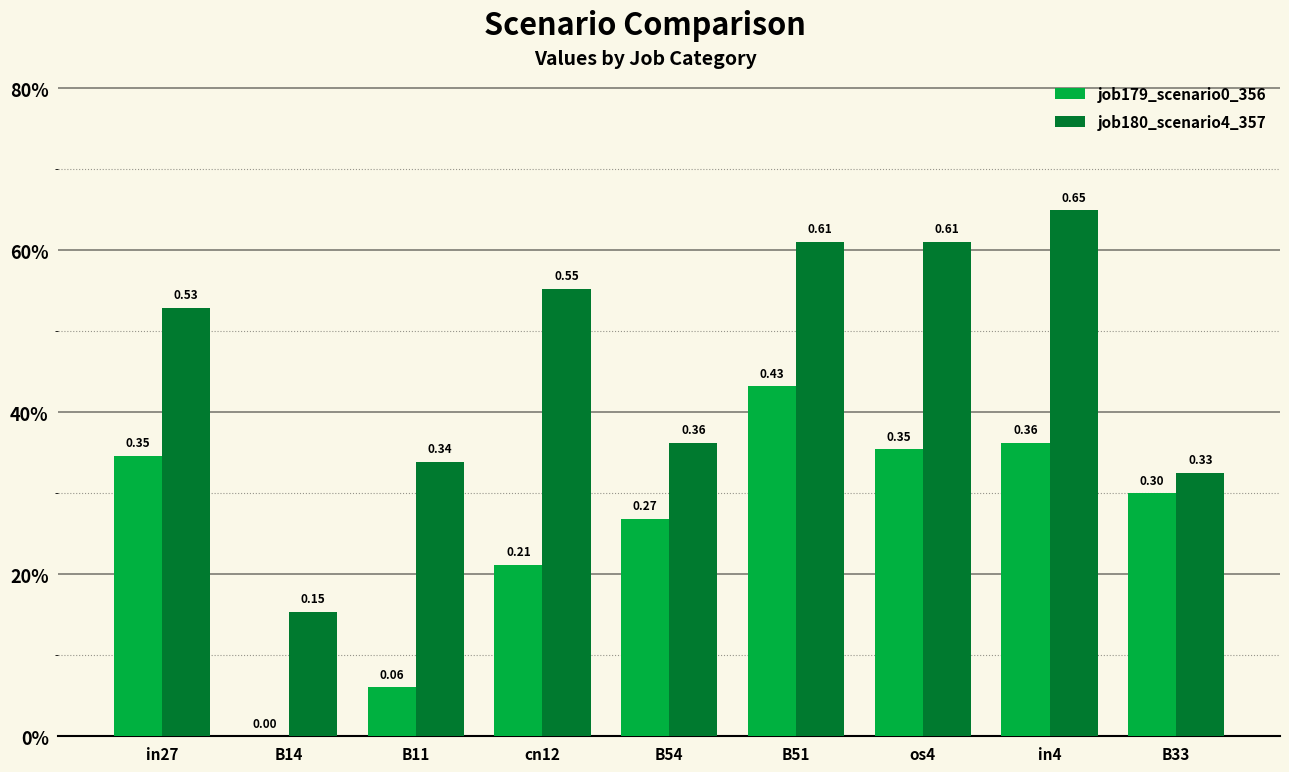

Where is job179_scenario0_356 nearest to the value 0?

B14